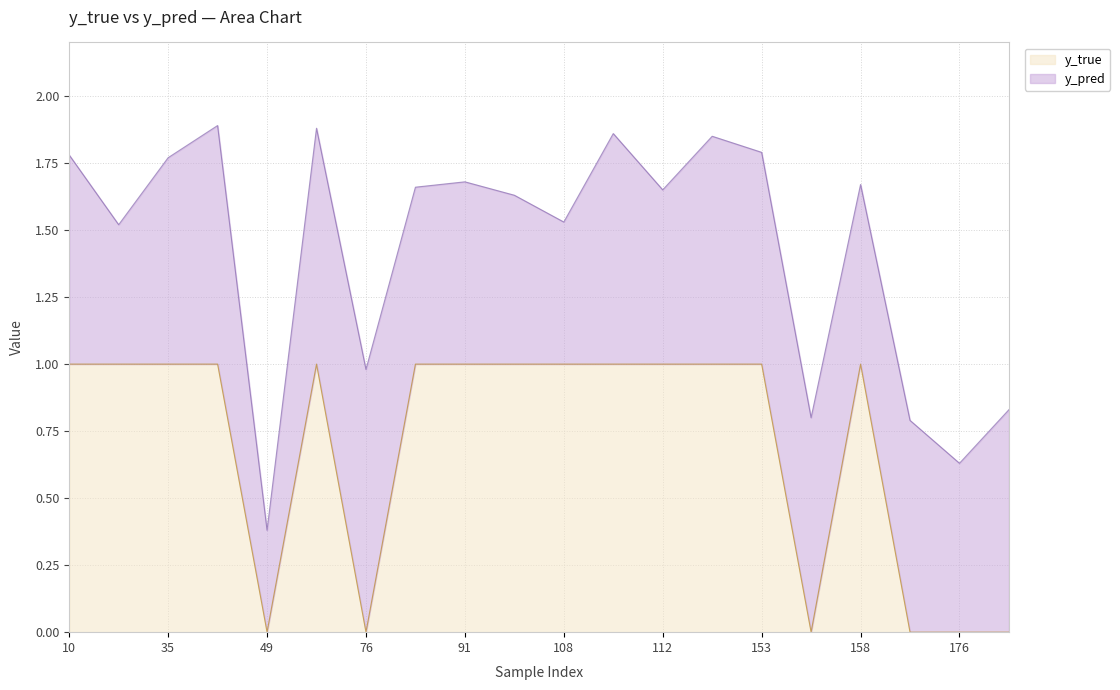

True or false: the data shows 0 at 176.

True